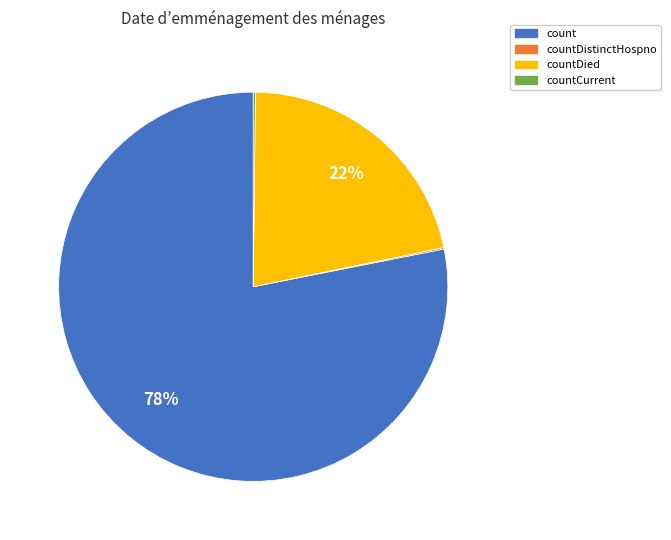

To the nearest percent, what is the average slice percentage?

25%